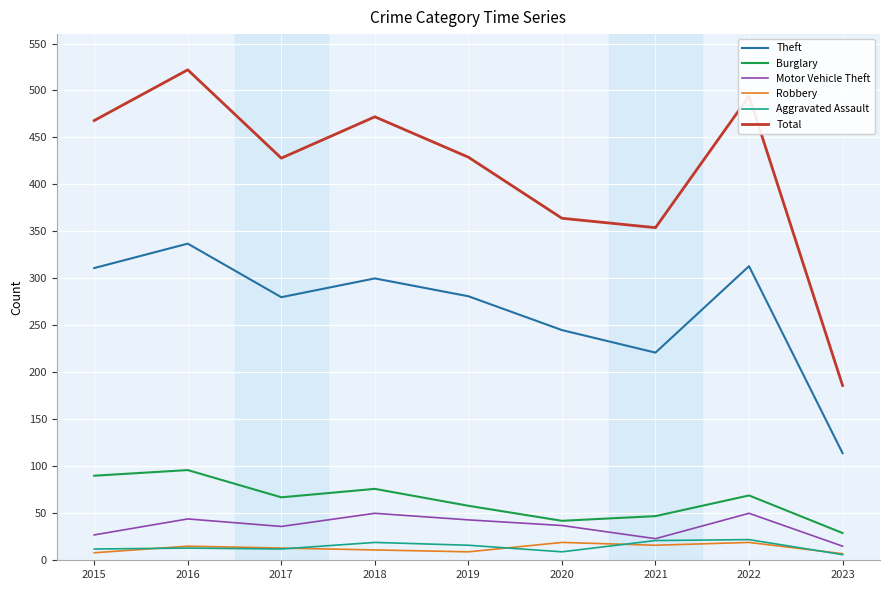

What is the sum of the Burglary values at 2016 and 2023?

125